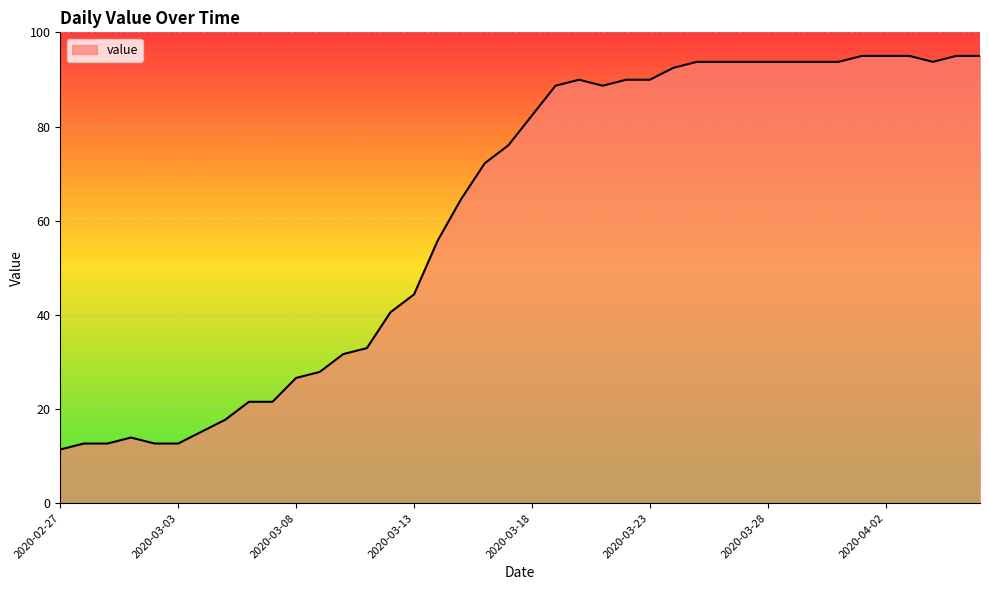

What is the minimum value shown in the chart?

11.4